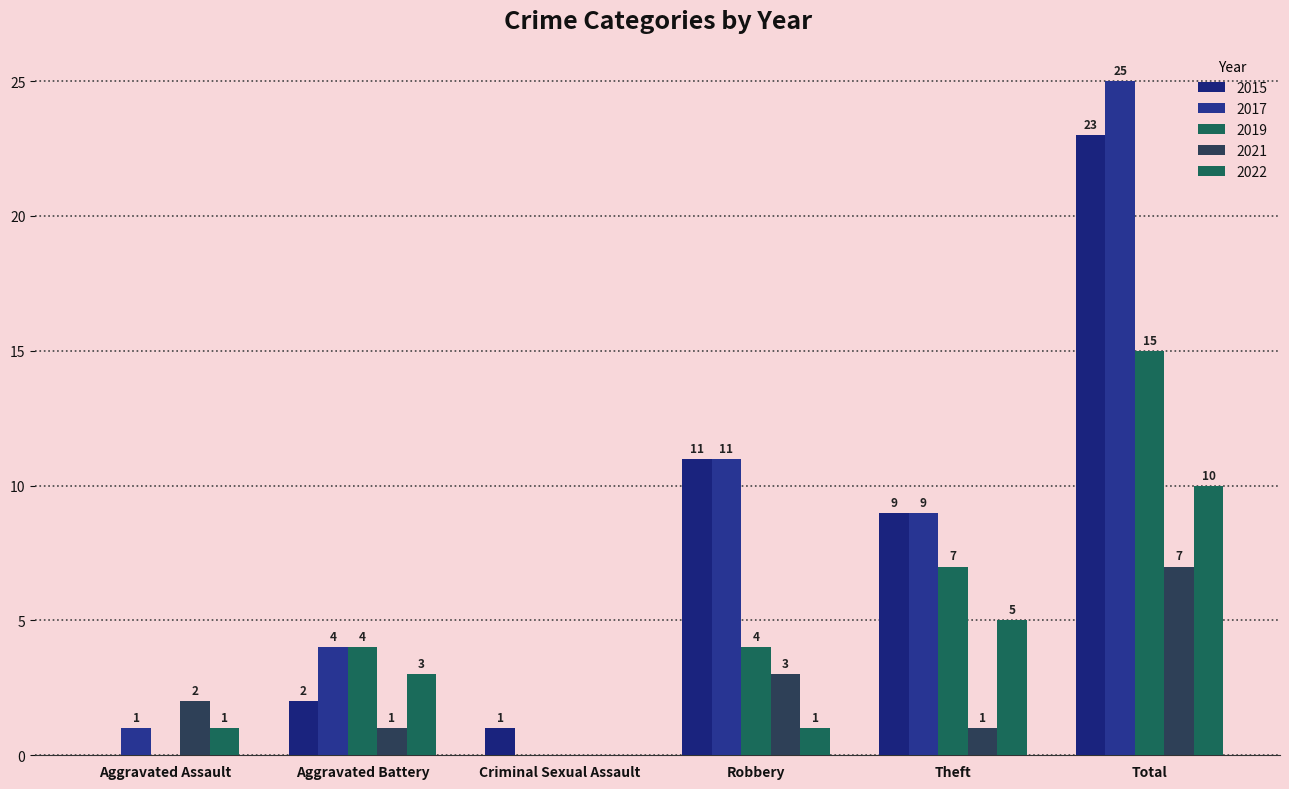

What is the total value across all series at Aggravated Assault?

4